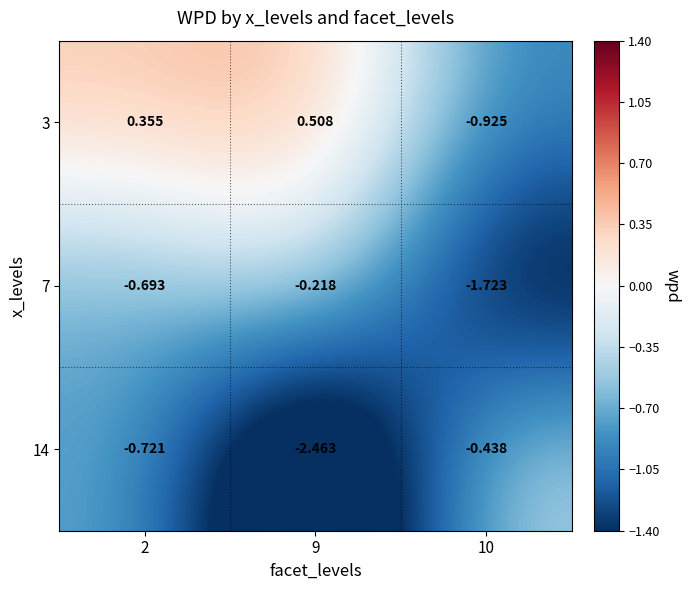

Is the value of 14 at 2 greater than the value of 7 at 9?

No